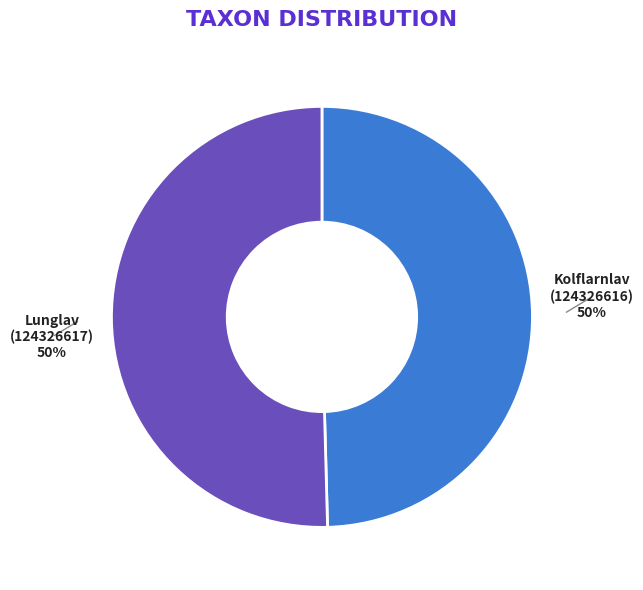

To the nearest percent, what is the average slice percentage?

50%